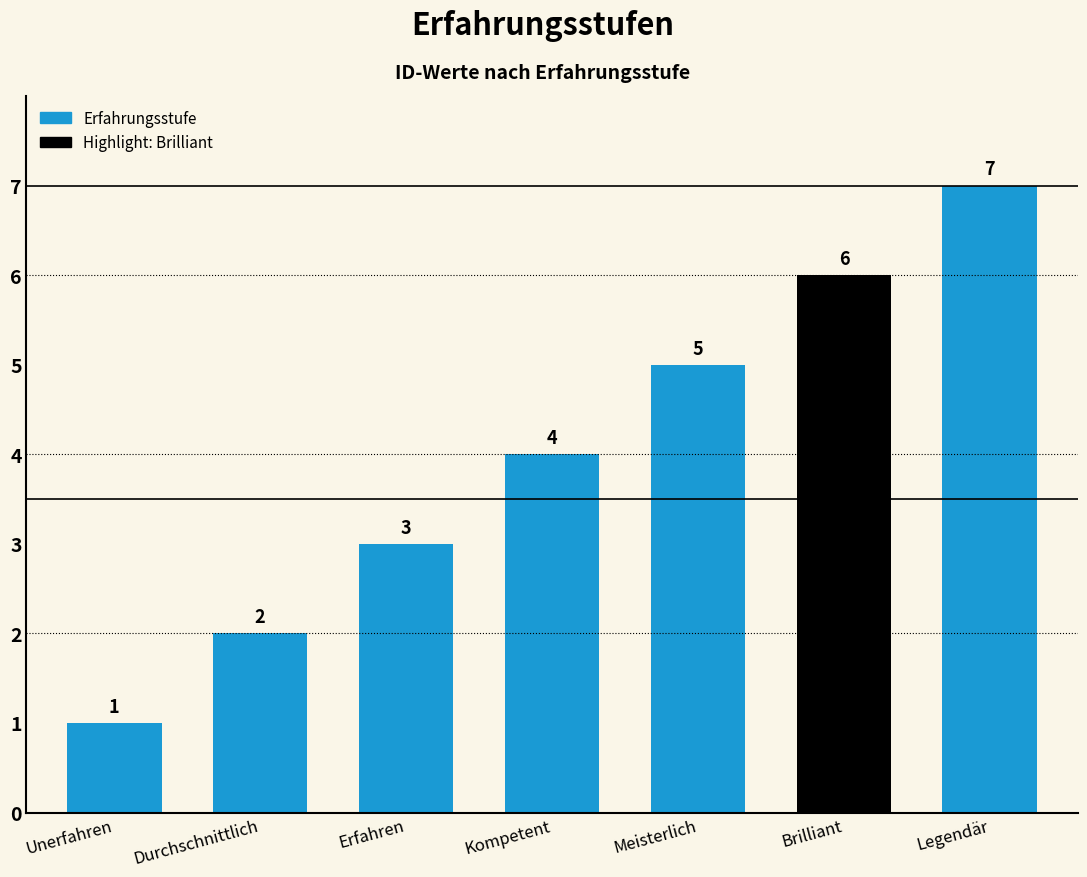

What is the label of the 2nd bar from the left?

Durchschnittlich